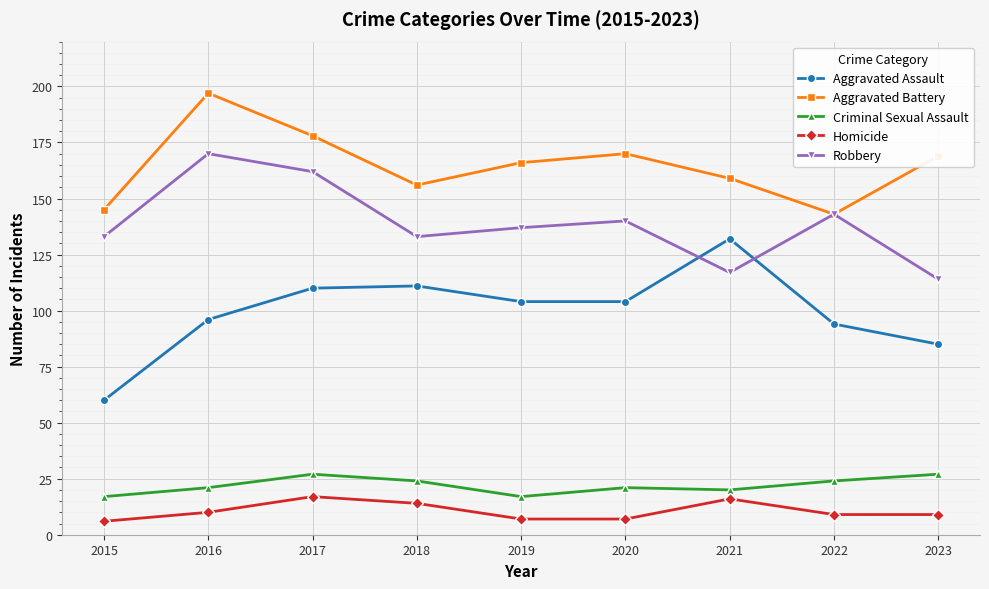

Rank the series at 2017 from highest to lowest value.

Aggravated Battery, Robbery, Aggravated Assault, Criminal Sexual Assault, Homicide